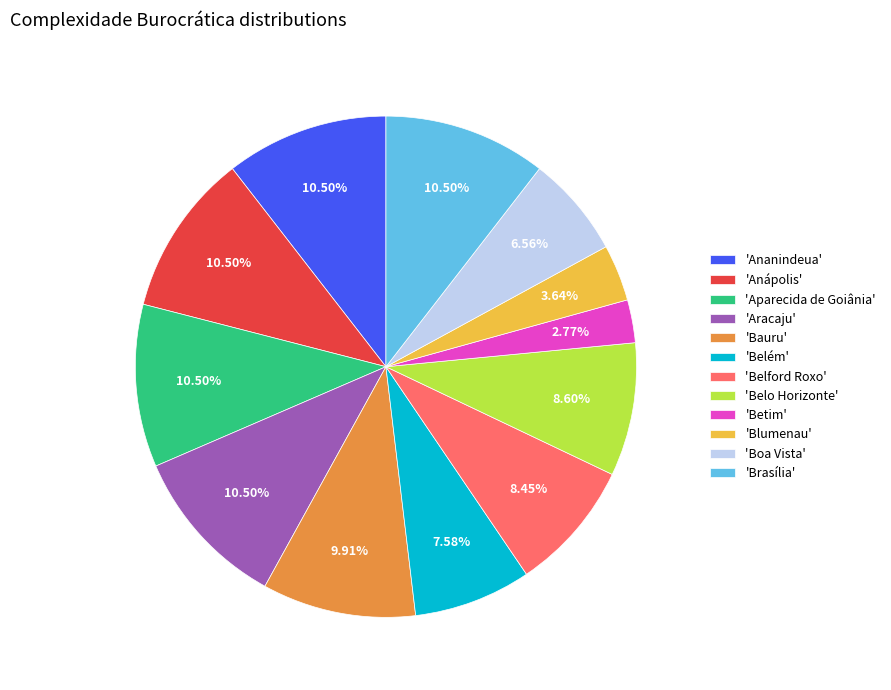

Is the sum of 'Belford Roxo' and 'Blumenau' greater than half?

No